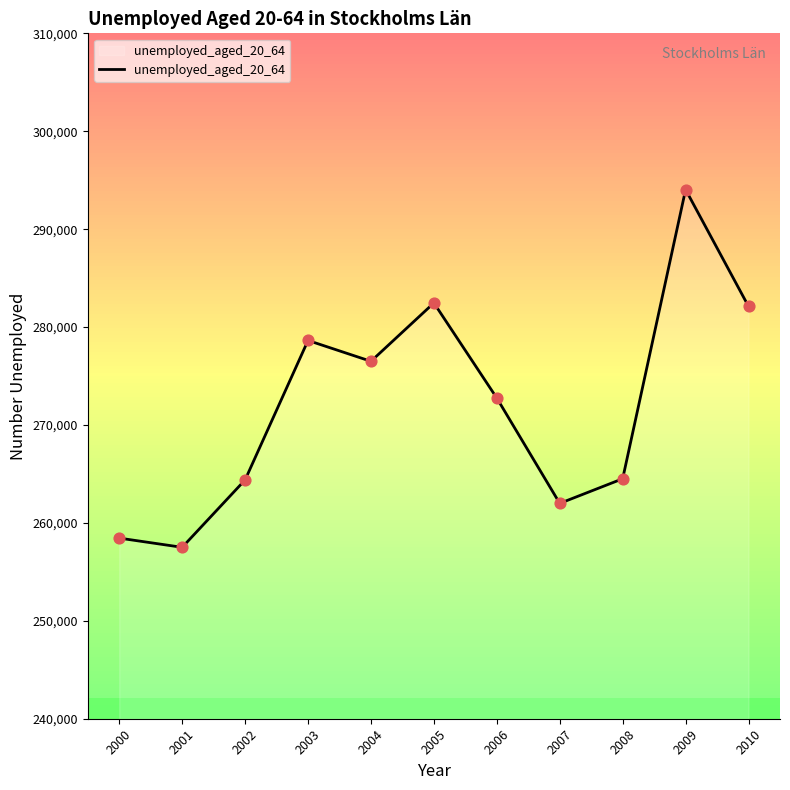

What is the change in value from 2002 to 2006?

+8358